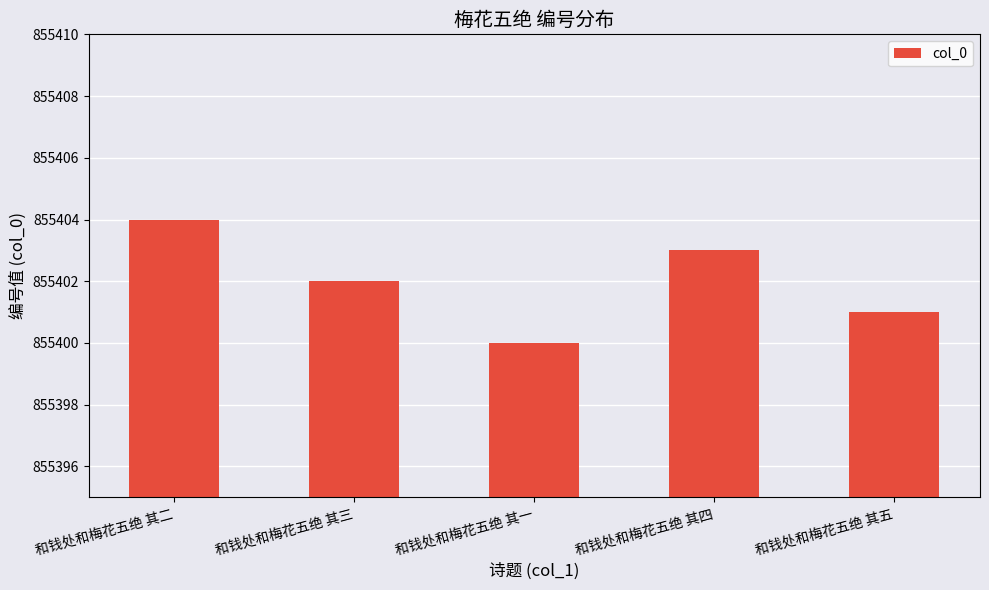

What is the value of the 5th bar from the left?

855401